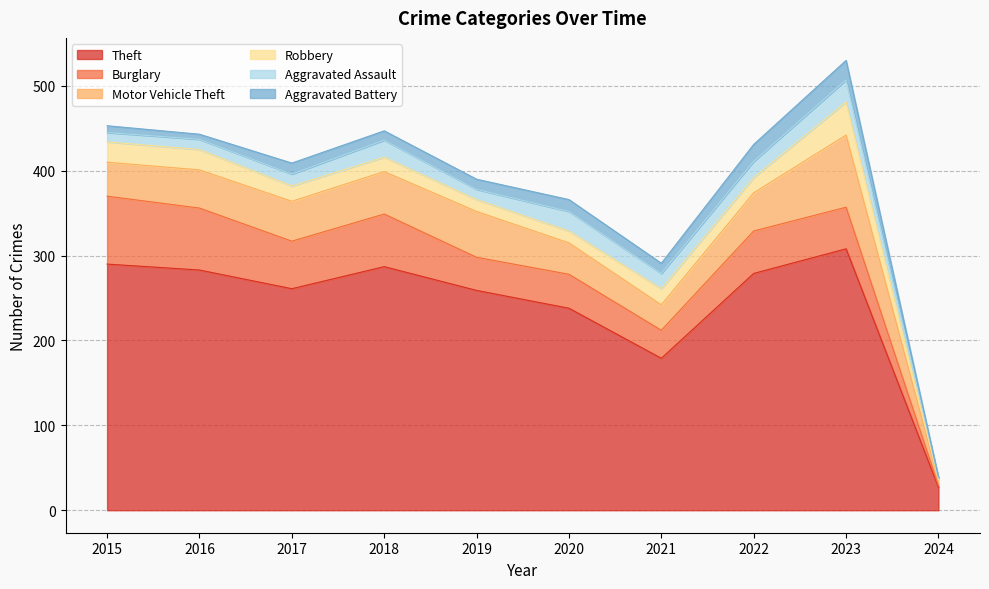

Reading right to left, list all the values displayed in this chart.

Theft: 2024=27	2023=308	2022=279	2021=179	2020=238	2019=259	2018=287	2017=261	2016=283	2015=290
Burglary: 2024=2	2023=49	2022=50	2021=33	2020=40	2019=39	2018=62	2017=56	2016=73	2015=80
Motor Vehicle Theft: 2024=6	2023=85	2022=45	2021=30	2020=37	2019=54	2018=50	2017=47	2016=45	2015=40
Robbery: 2024=1	2023=39	2022=18	2021=19	2020=14	2019=14	2018=17	2017=18	2016=24	2015=24
Aggravated Assault: 2024=2	2023=26	2022=19	2021=18	2020=23	2019=12	2018=20	2017=14	2016=12	2015=11
Aggravated Battery: 2024=1	2023=23	2022=20	2021=12	2020=14	2019=12	2018=11	2017=13	2016=6	2015=8